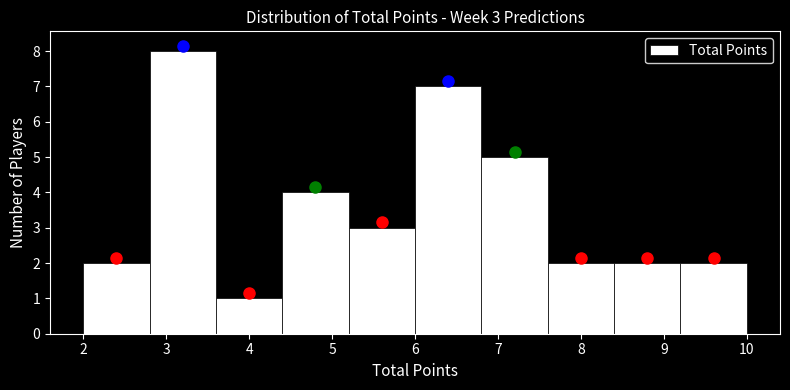

Which range on the x-axis has the tallest bar?

2.8 to 3.6